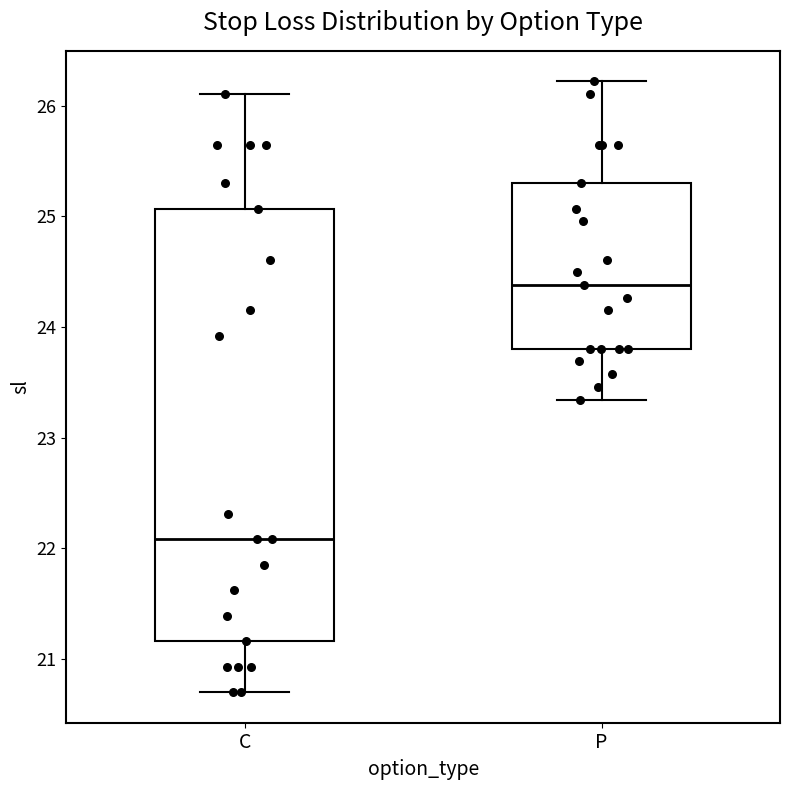

Reading left to right, transcribe this box plot: for each box, give where its median line is, the range the box spans, and where its two whiskers end, as read against the y-axis. The values are not printed on the chart, so give them approximately, as read against the axis.

C: median 22.1, box 21.2 to 25.1, whiskers 20.7 to 26.1
P: median 24.4, box 23.8 to 25.3, whiskers 23.3 to 26.2